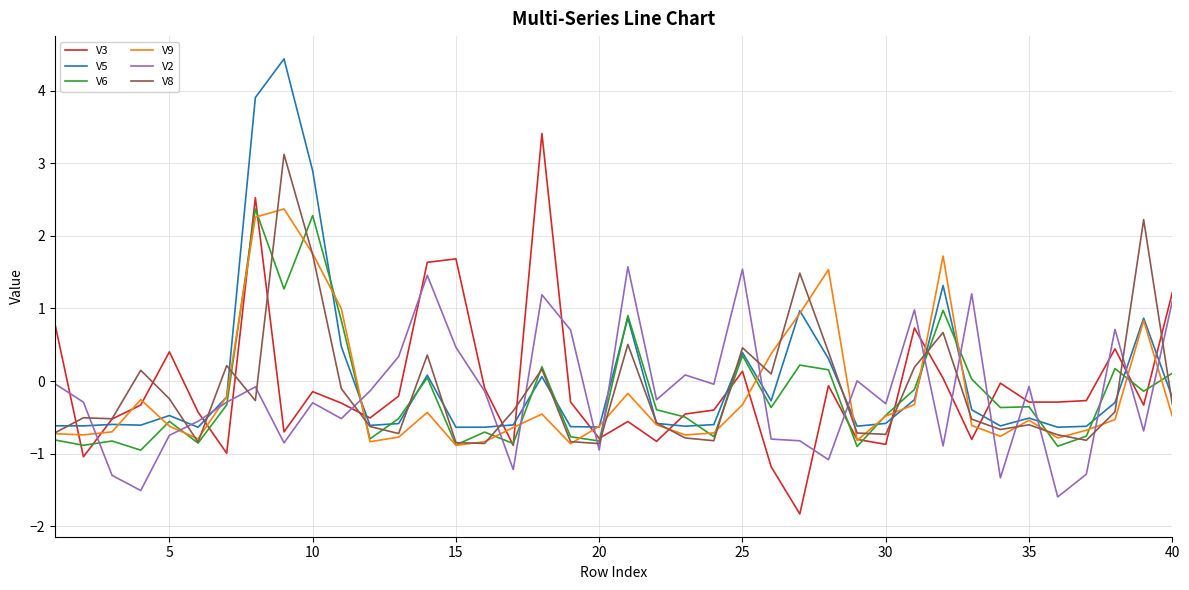

What is the minimum value shown in the chart?

-1.8